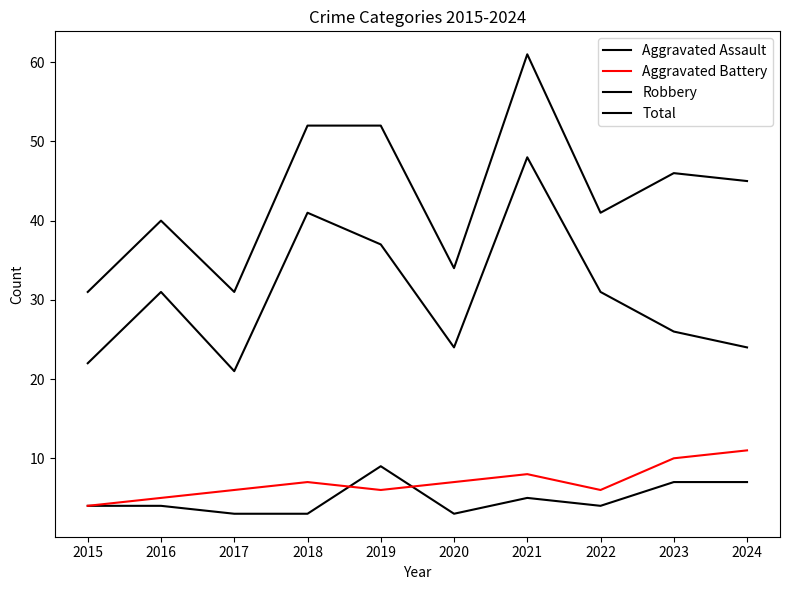

How many lines are shown in the chart?

4